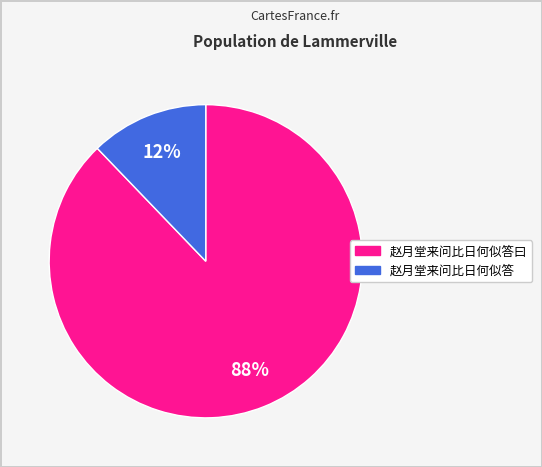

Is there any slice that represents more than half of the pie?

Yes